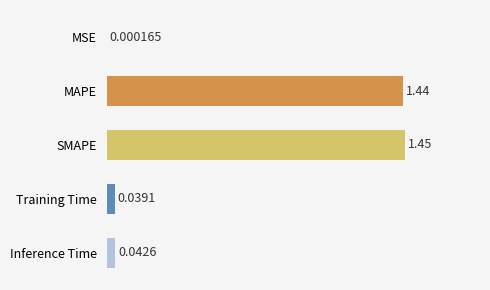

Where is the data nearest to the value 0?

MSE